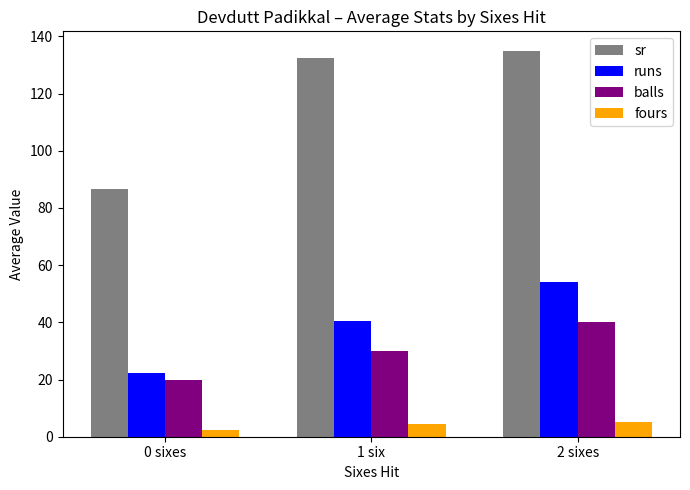

What is the greatest value displayed?

135.0